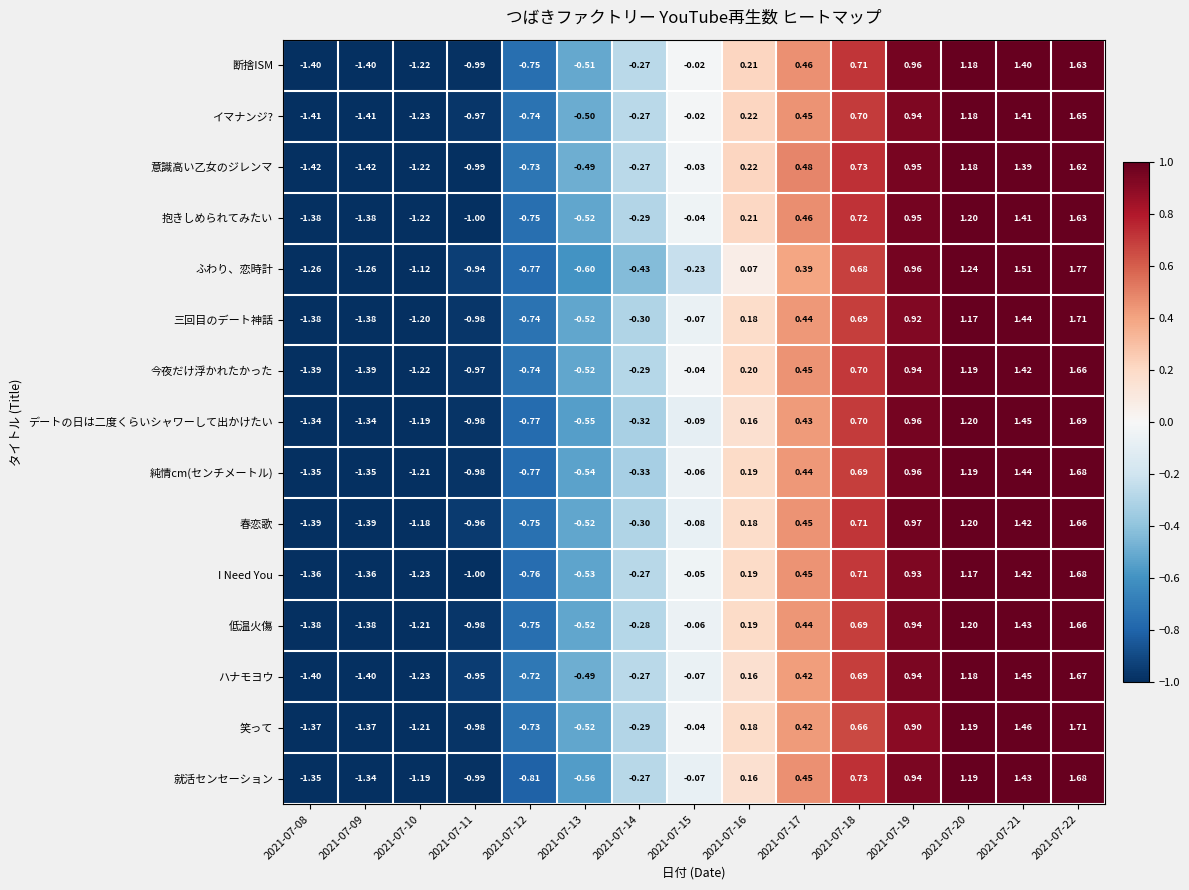

Which series has the widest spread of values?

三回目のデート神話